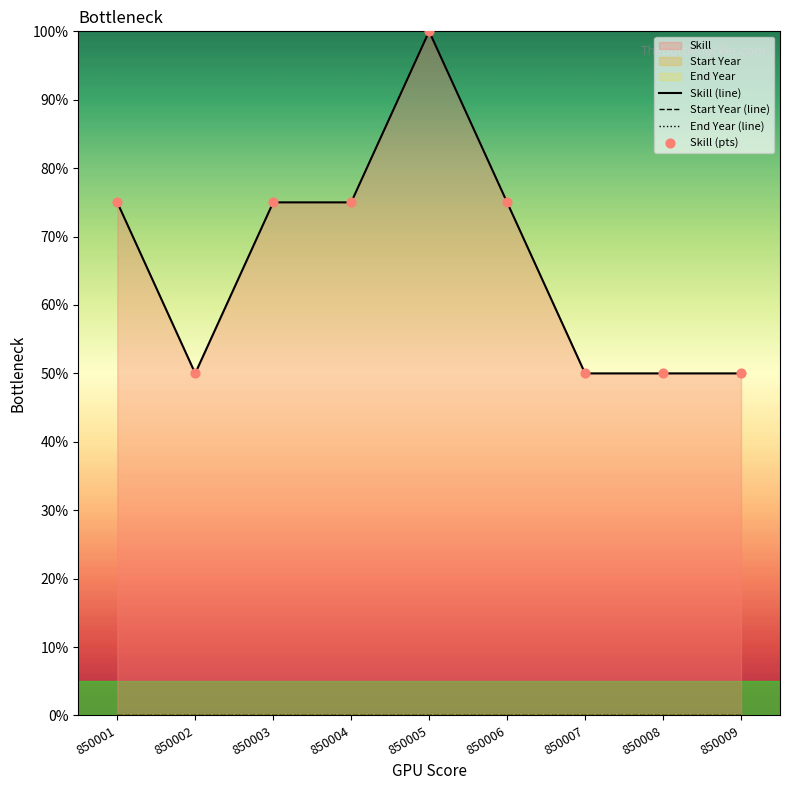

Which series contains the highest Y value?

Skill (line)